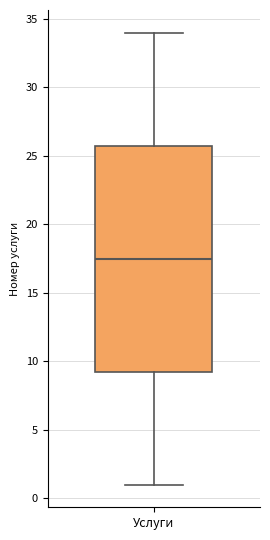

Transcribe this box plot: give where the median line is, the range the box spans, and where the two whiskers end, as read against the y-axis. The values are not printed on the chart, so give them approximately, as read against the axis.

median 17.5, box 9.5 to 26.0, whiskers 1.0 to 34.0